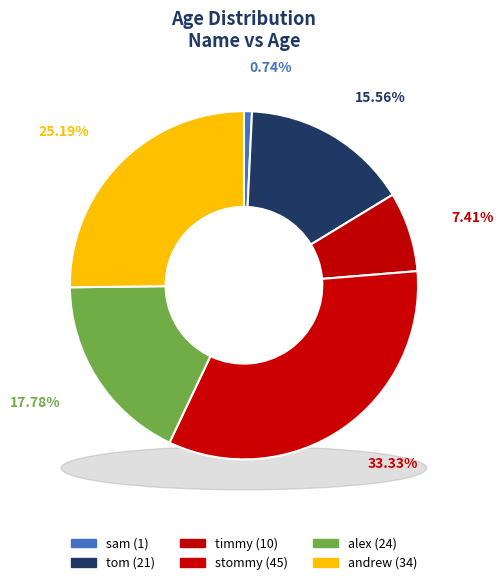

What is the ratio of the value at stommy to the value at andrew?

1.3